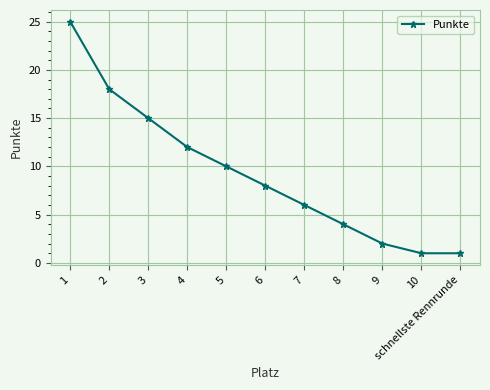

Reading right to left, extract all data points from this chart.

1	1	2	4	6	8	10	12	15	18	25